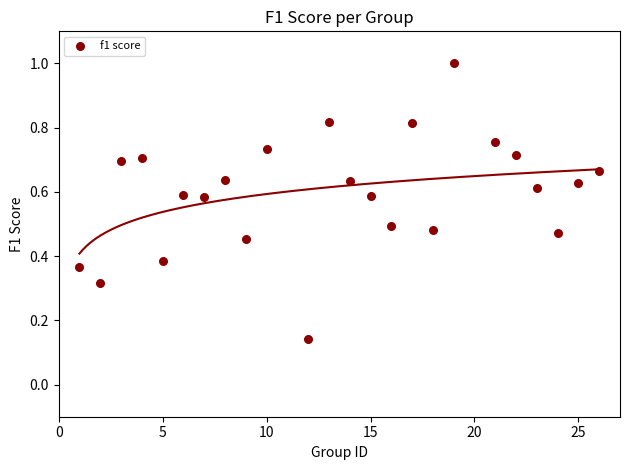

What is the range of X values (max minus min)?

25.0